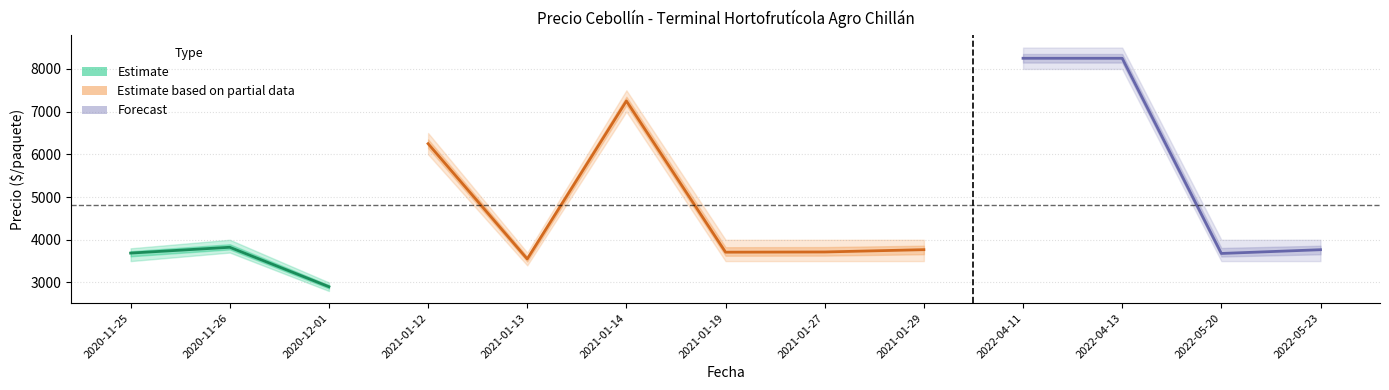

What is the highest value of the Precio promedio ponderado series?

8250